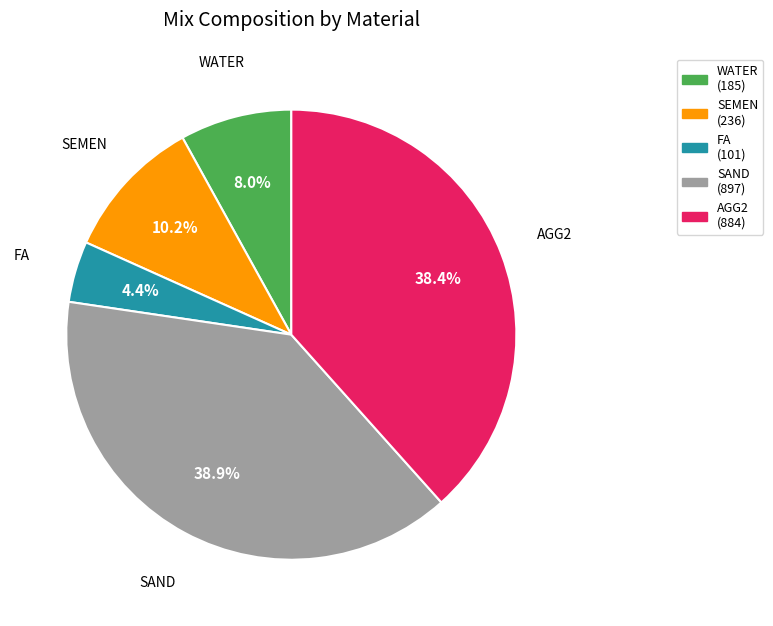

To the nearest percent, what percentage of the pie is SEMEN?

10%